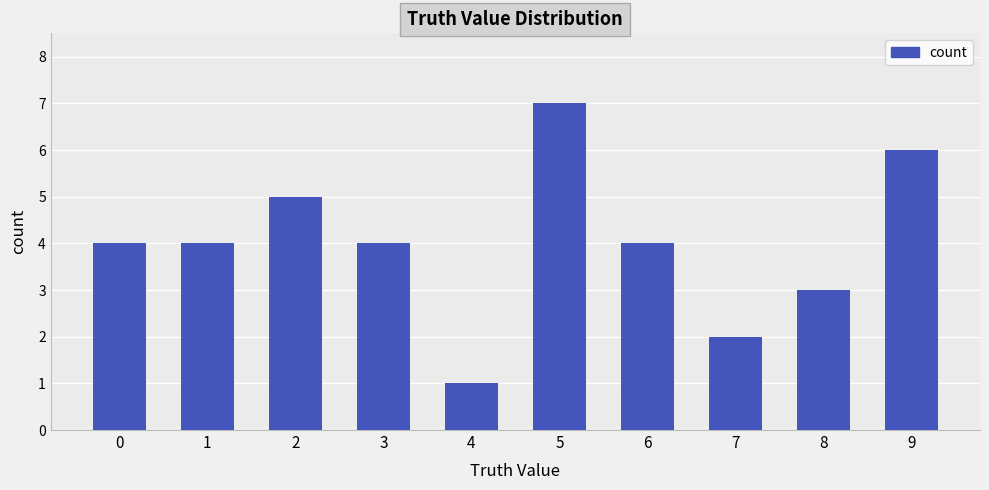

What is the difference between the maximum and minimum values?

6